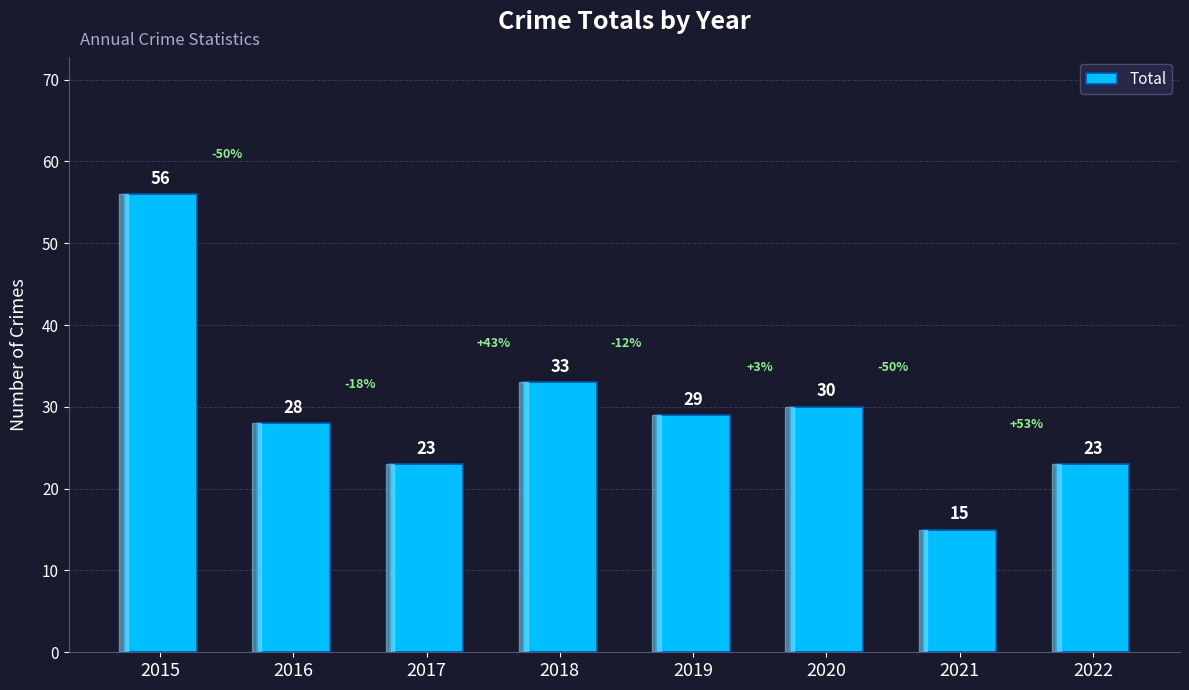

What is the smallest value displayed?

15